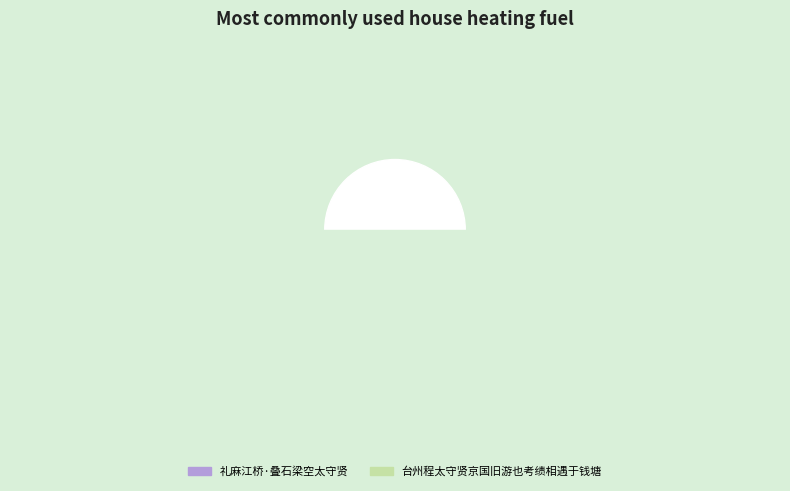

To the nearest percent, what is the difference between the largest and smallest slice percentages?

46%